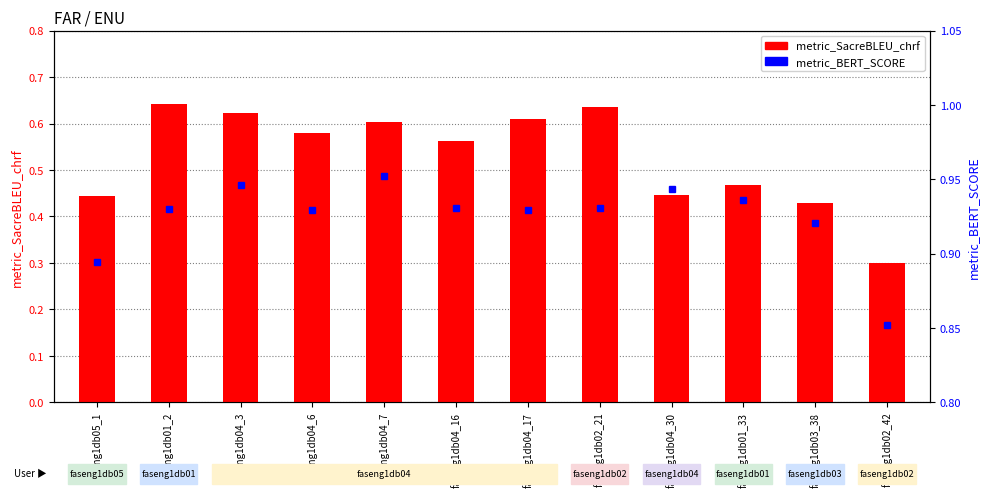

Reading right to left, list all the values displayed in this chart.

metric_SacreBLEU_chrf: faseng1db02_42=0.3	faseng1db03_38=0.4	faseng1db01_33=0.5	faseng1db04_30=0.4	faseng1db02_21=0.6	faseng1db04_17=0.6	faseng1db04_16=0.6	faseng1db04_7=0.6	faseng1db04_6=0.6	faseng1db04_3=0.6	faseng1db01_2=0.6	faseng1db05_1=0.4
metric_BERT_SCORE: faseng1db02_42=0.9	faseng1db03_38=0.9	faseng1db01_33=0.9	faseng1db04_30=0.9	faseng1db02_21=0.9	faseng1db04_17=0.9	faseng1db04_16=0.9	faseng1db04_7=1.0	faseng1db04_6=0.9	faseng1db04_3=0.9	faseng1db01_2=0.9	faseng1db05_1=0.9